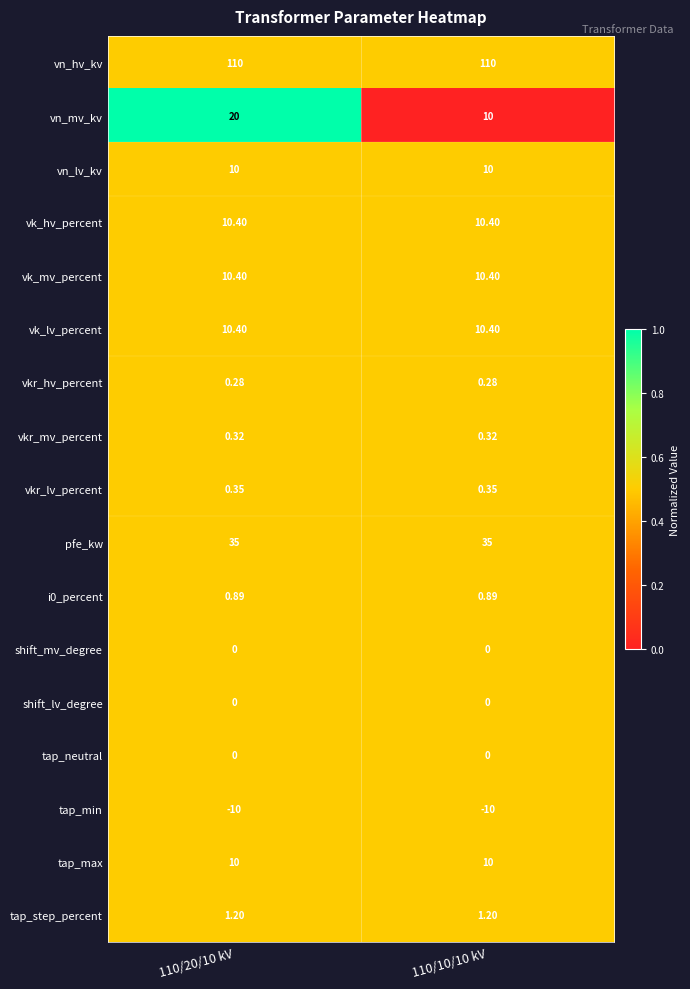

Which series has the largest total across all categories?

vn_hv_kv